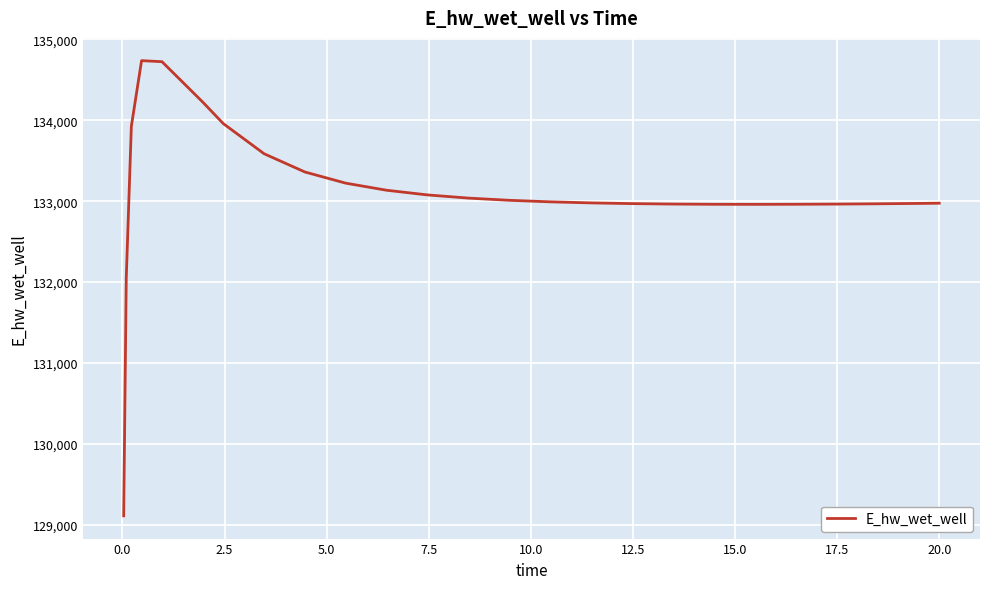

What is the smallest value displayed?

129110.6